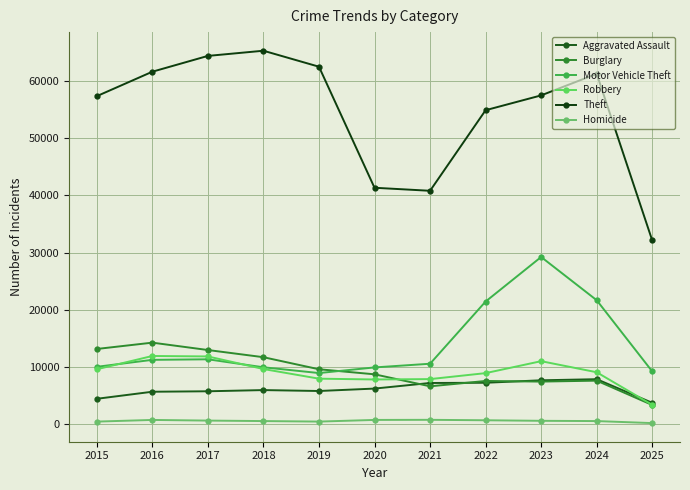

Reading right to left, transcribe all the data shown in this chart.

Aggravated Assault: 3778	7903	7712	7281	7242	6265	5842	6002	5793	5713	4480
Burglary: 3398	7651	7485	7594	6661	8758	9639	11747	13001	14289	13184
Motor Vehicle Theft: 9262	21704	29255	21472	10605	9961	8978	9985	11380	11285	10068
Robbery: 3416	9119	11052	8964	7920	7855	7995	9681	11881	11960	9638
Theft: 32145	61256	57488	54899	40820	41350	62499	65290	64386	61624	57353
Homicide: 233	588	632	729	806	787	499	588	672	786	496